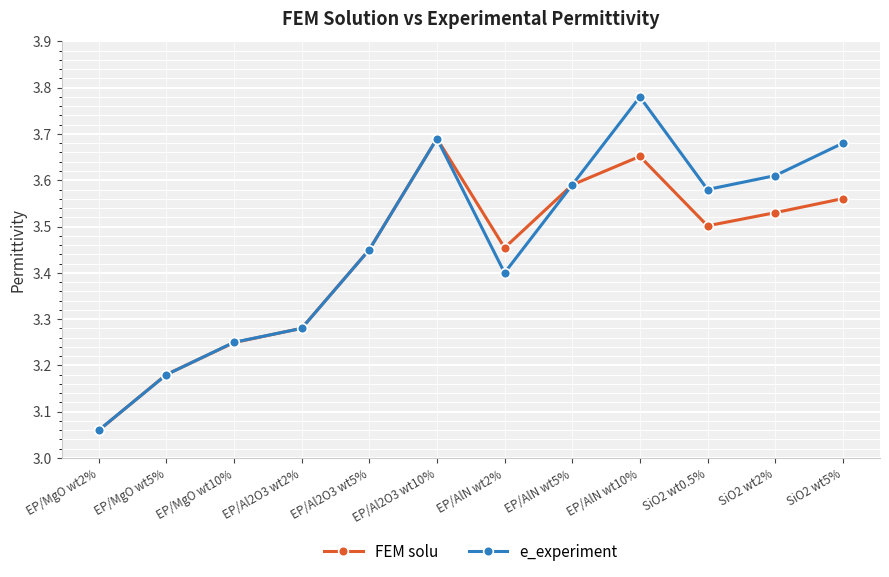

Which category has the lowest value across all series?

EP/MgO wt2%